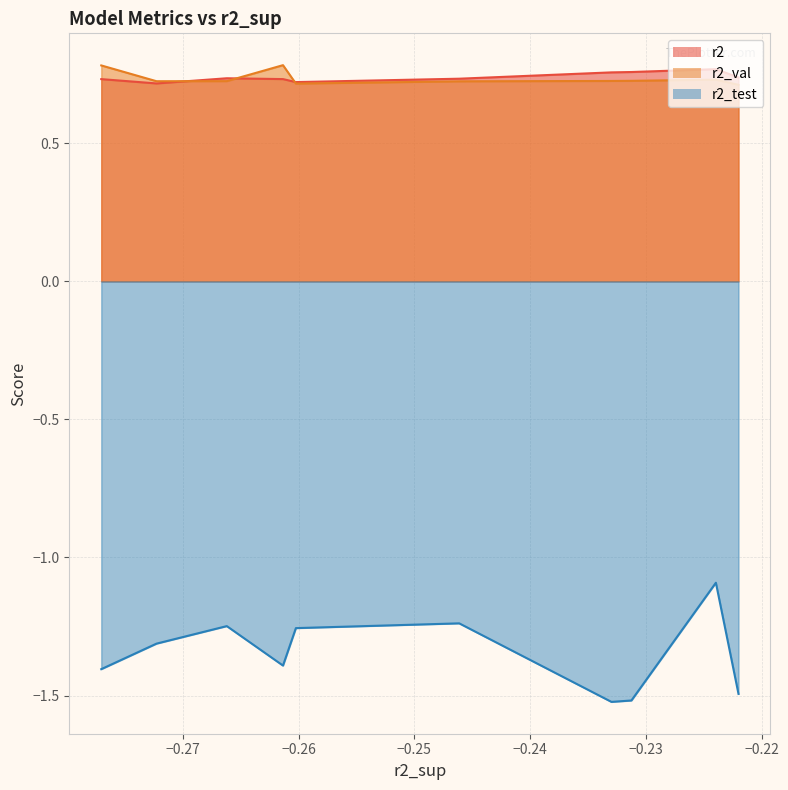

How many times do r2 and r2_val cross each other?

3